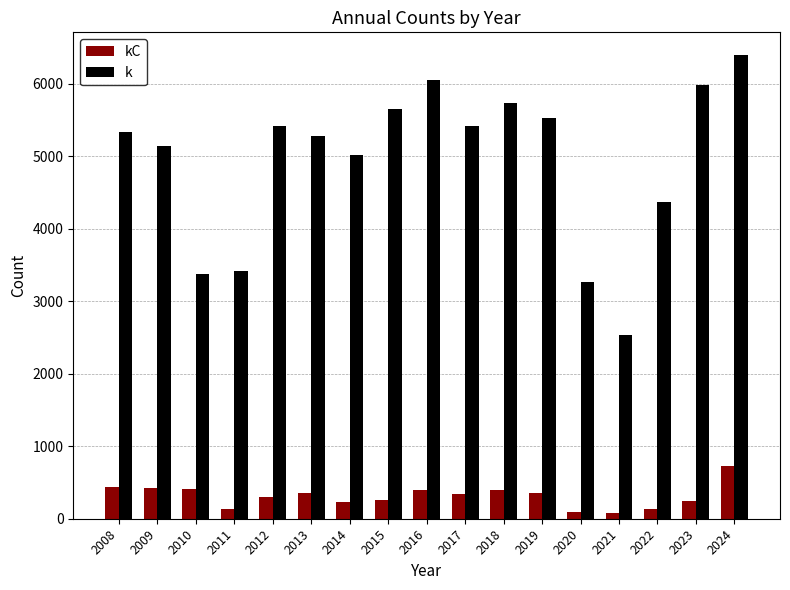

True or false: k has a value of 5982 at 2023.

True